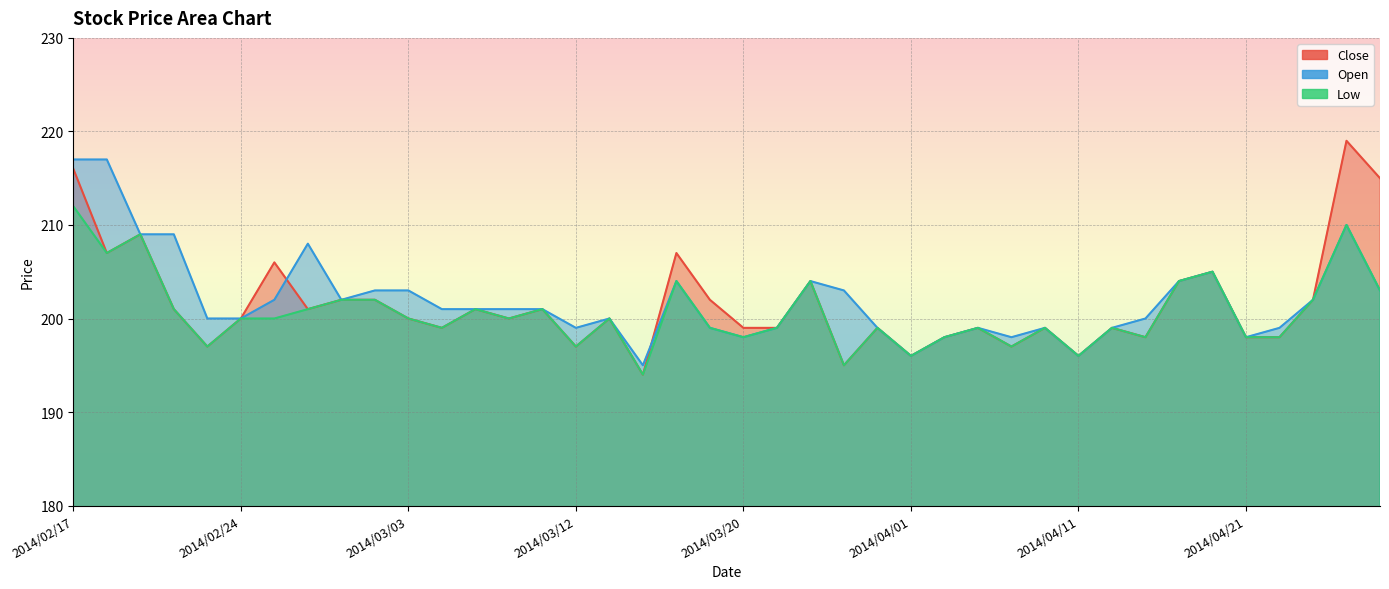

Which has a higher value, 2014/04/10 or 2014/02/20?

2014/02/20